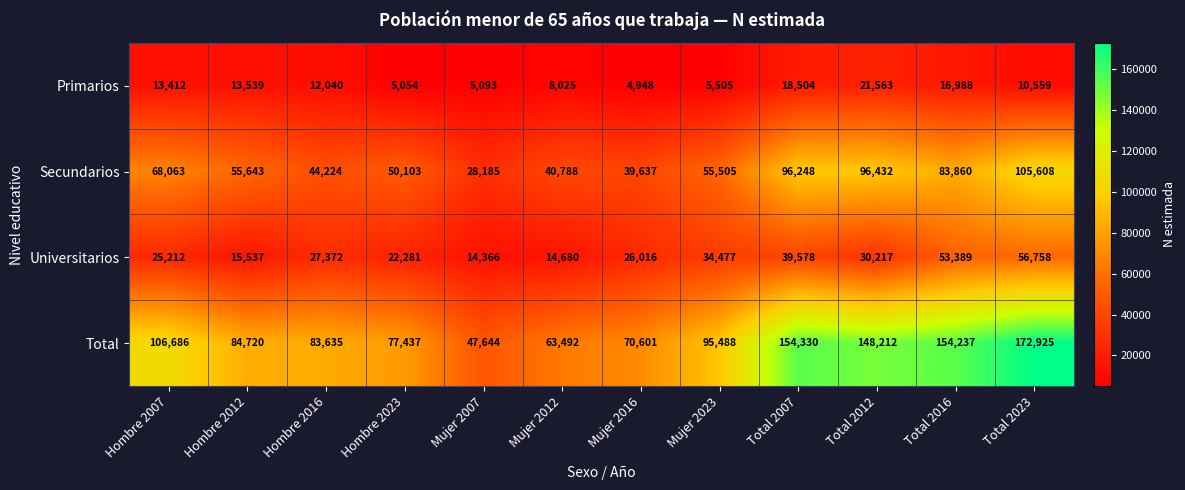

How many series are shown in this chart?

4